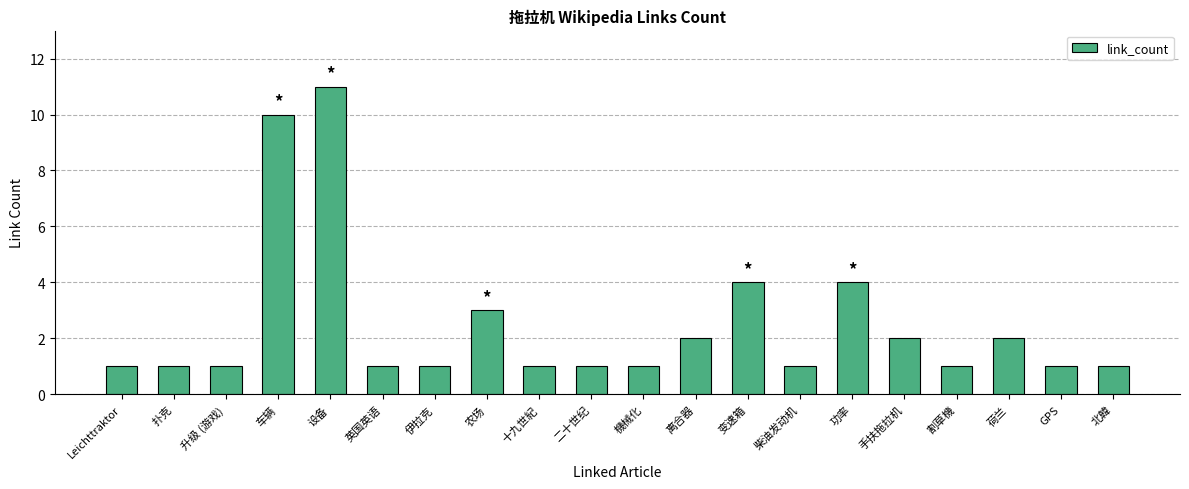

What is the difference between the maximum and minimum values?

10